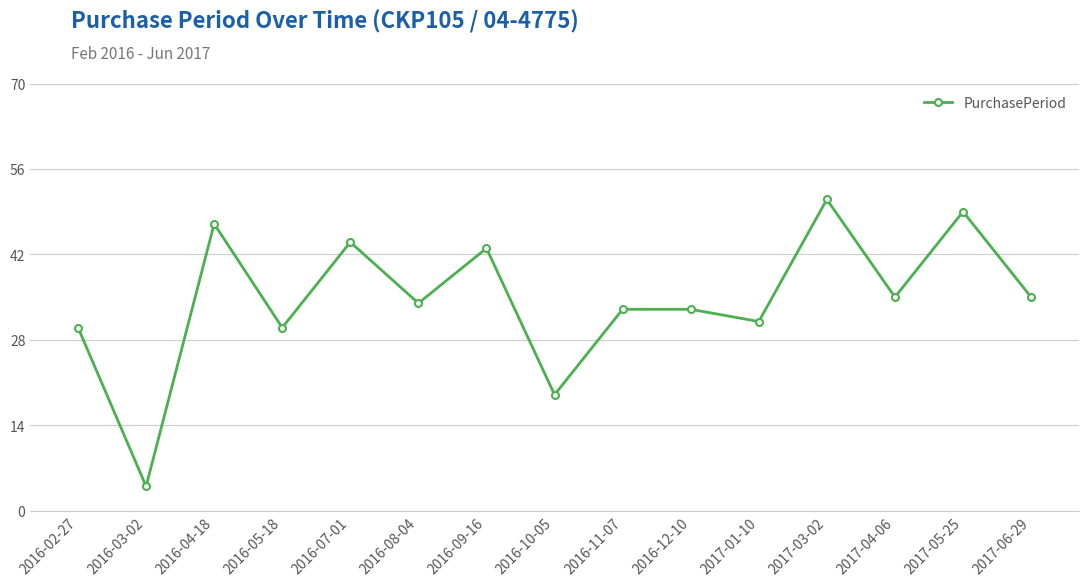

What position from the left is 2017-01-10?

11